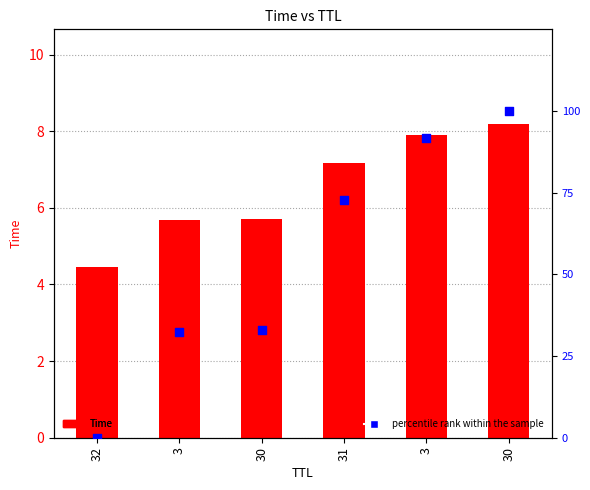

Is the value of percentile rank within the sample at 32 greater than the value of Time at 32?

No